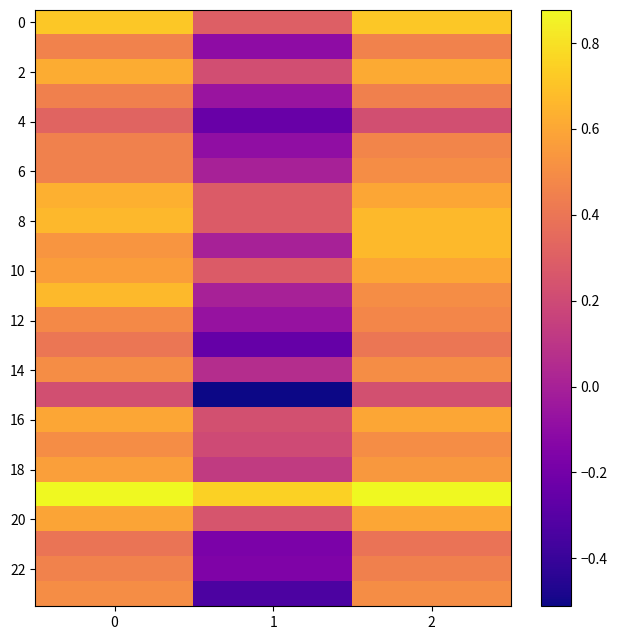

At how many categories does at least one series exceed 0?

3